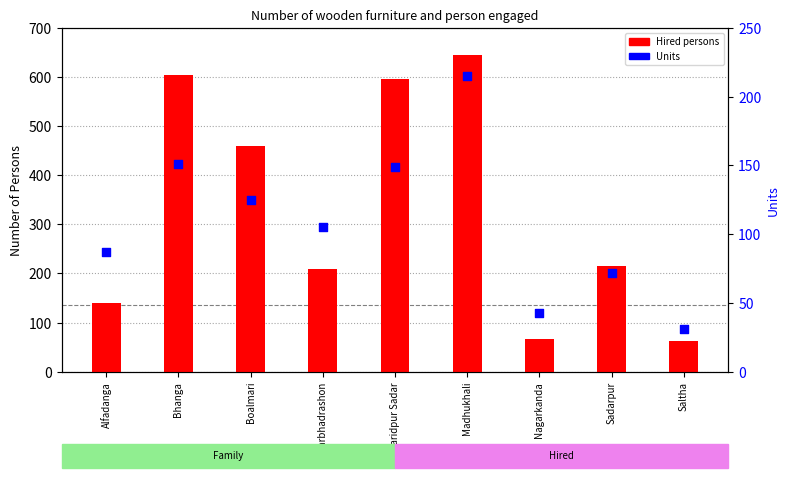

What is the total value across all series at Saltha?

93